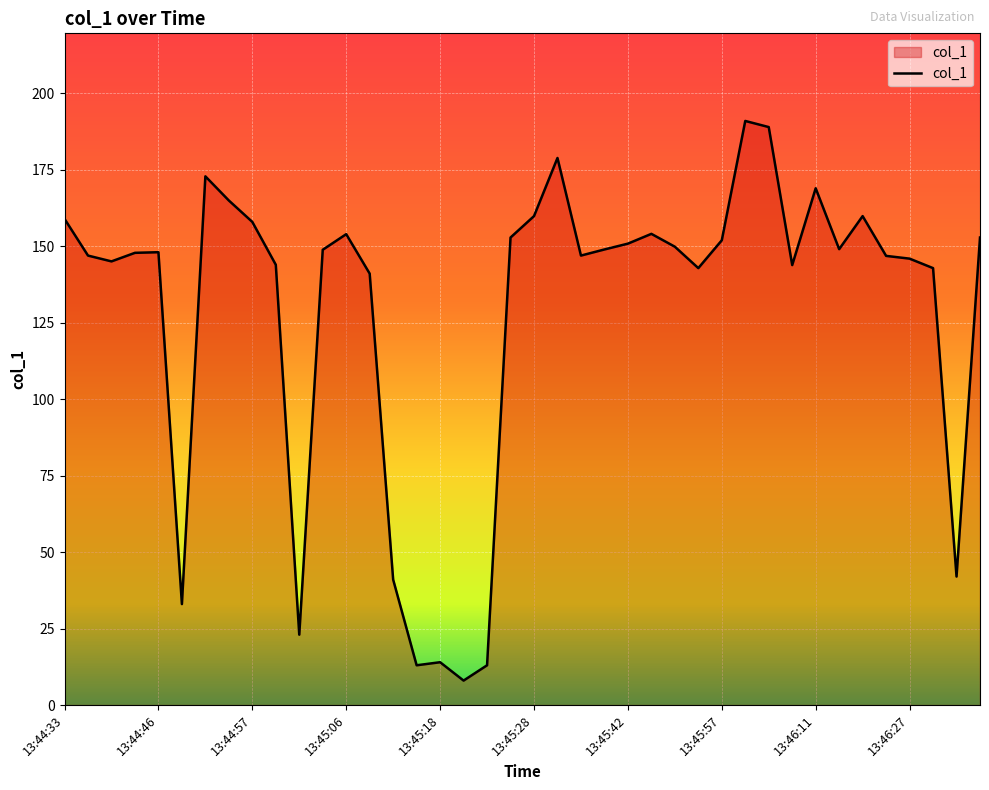

What is the average value?

128.6